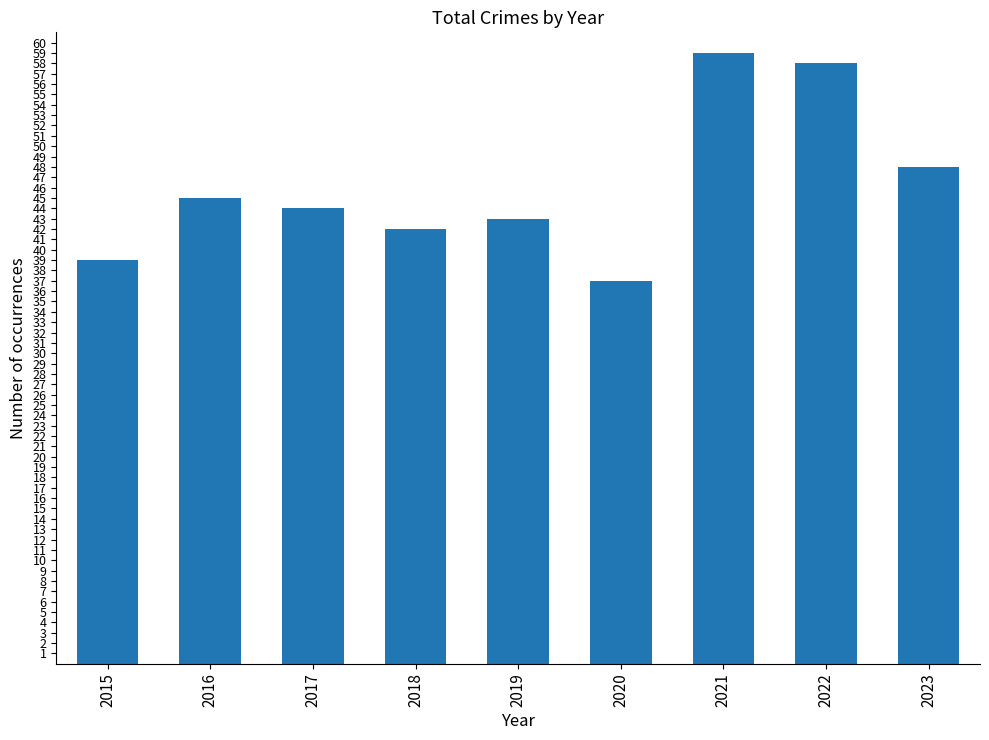

Is it true that the value at 2022 is 33?

False